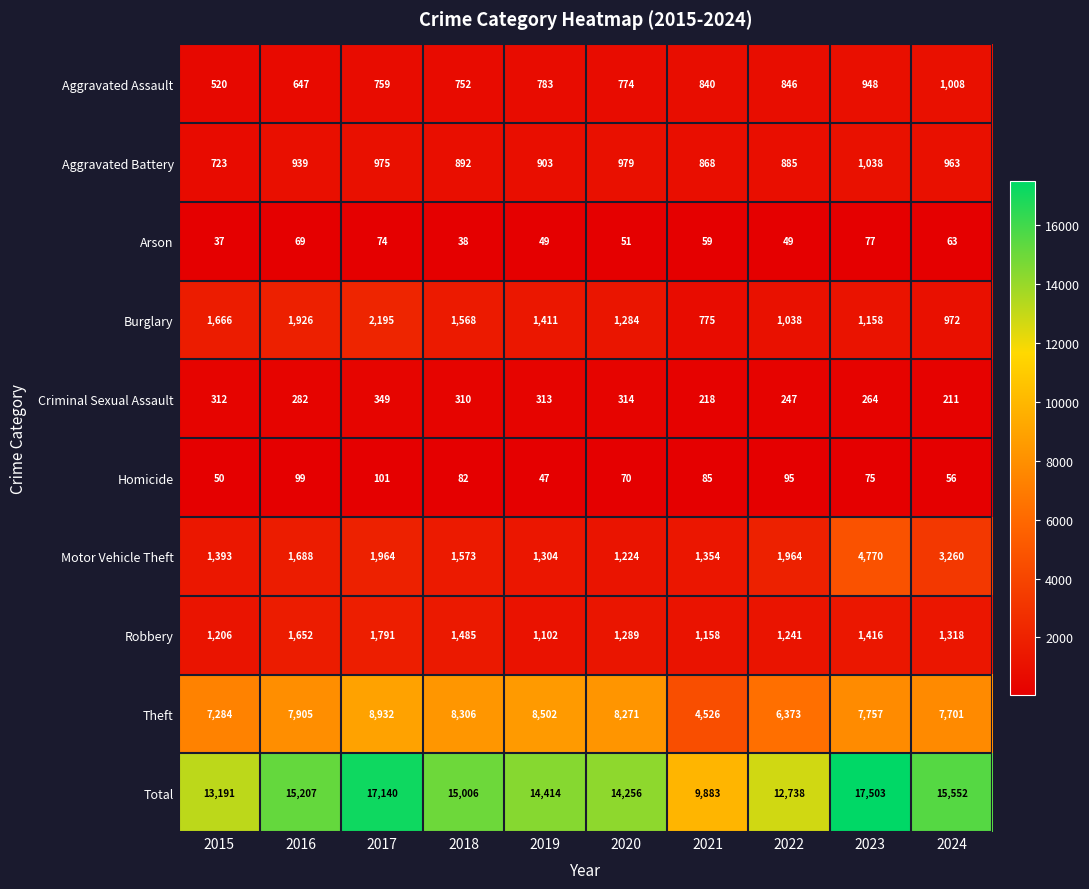

Read the Burglary value at 2015, to the nearest 100.

1700